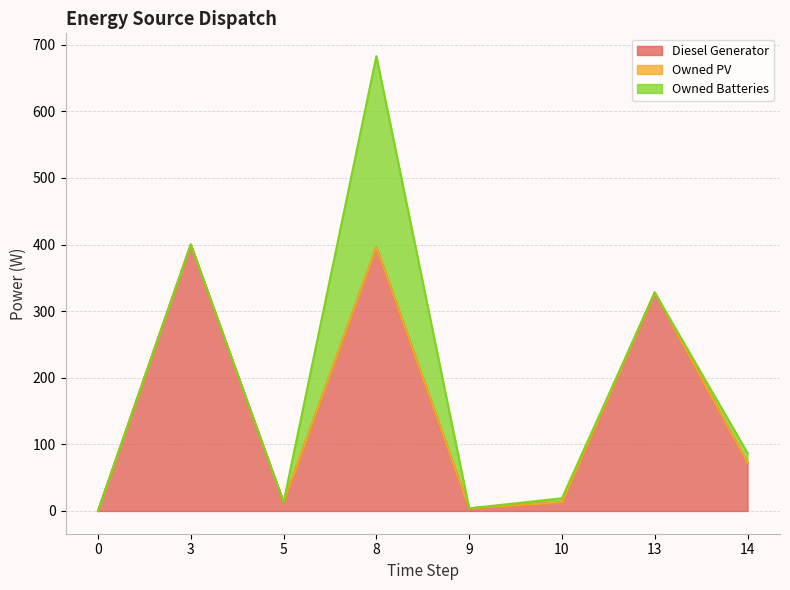

True or false: Diesel Generator and Owned PV cross at least once.

False